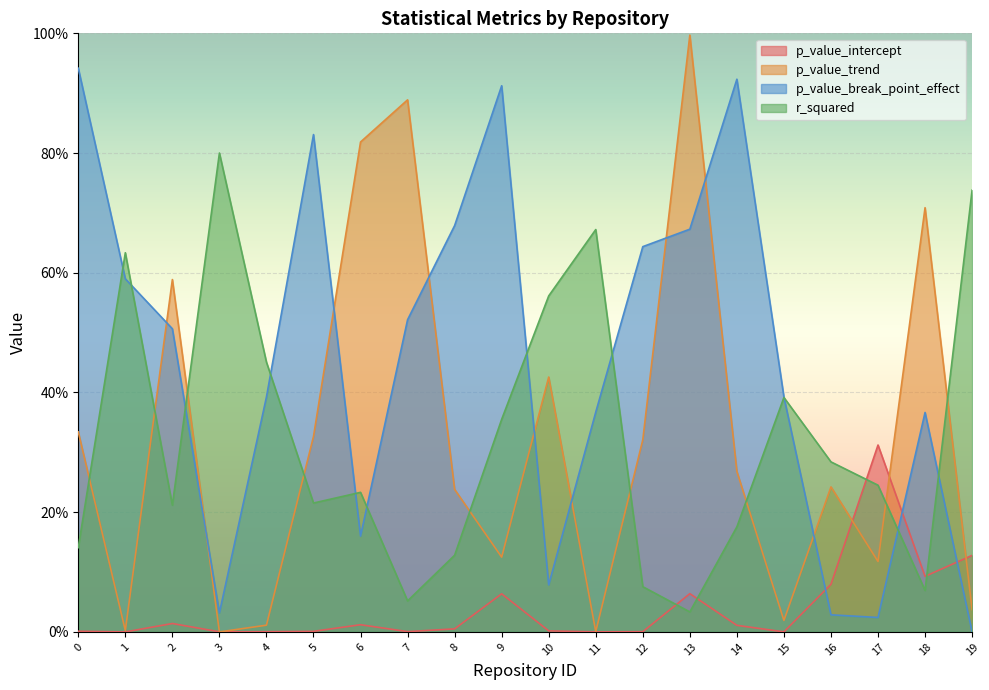

What is the total value across all series at 10?

1.1